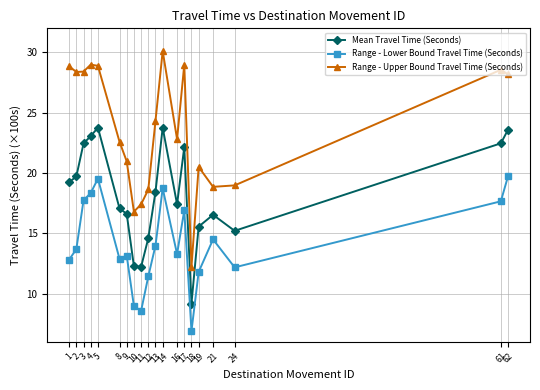

Count the number of data series in this chart.

3